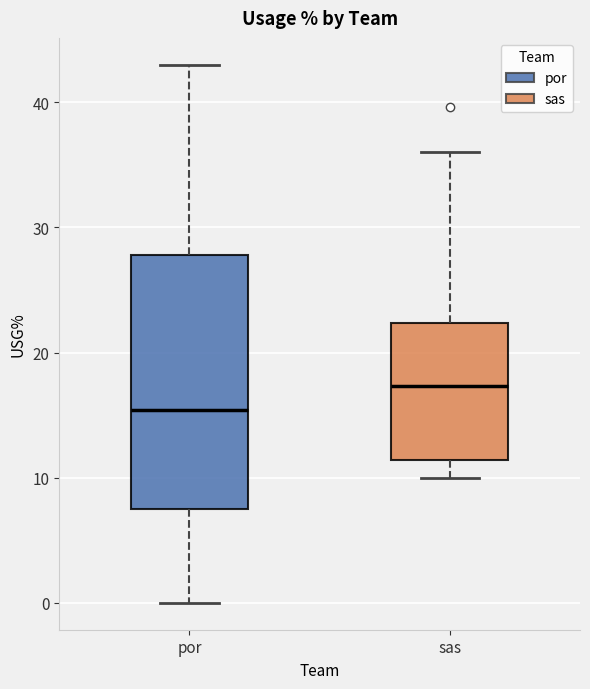

Which box is the tallest, from its lower edge to its upper edge?

por